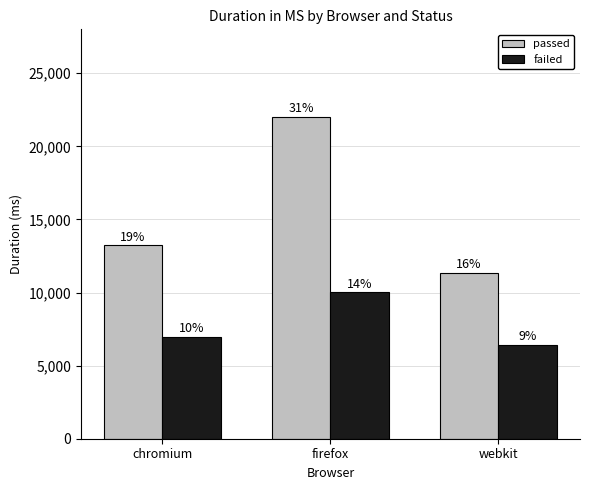

What is the minimum value shown in the chart?

6442